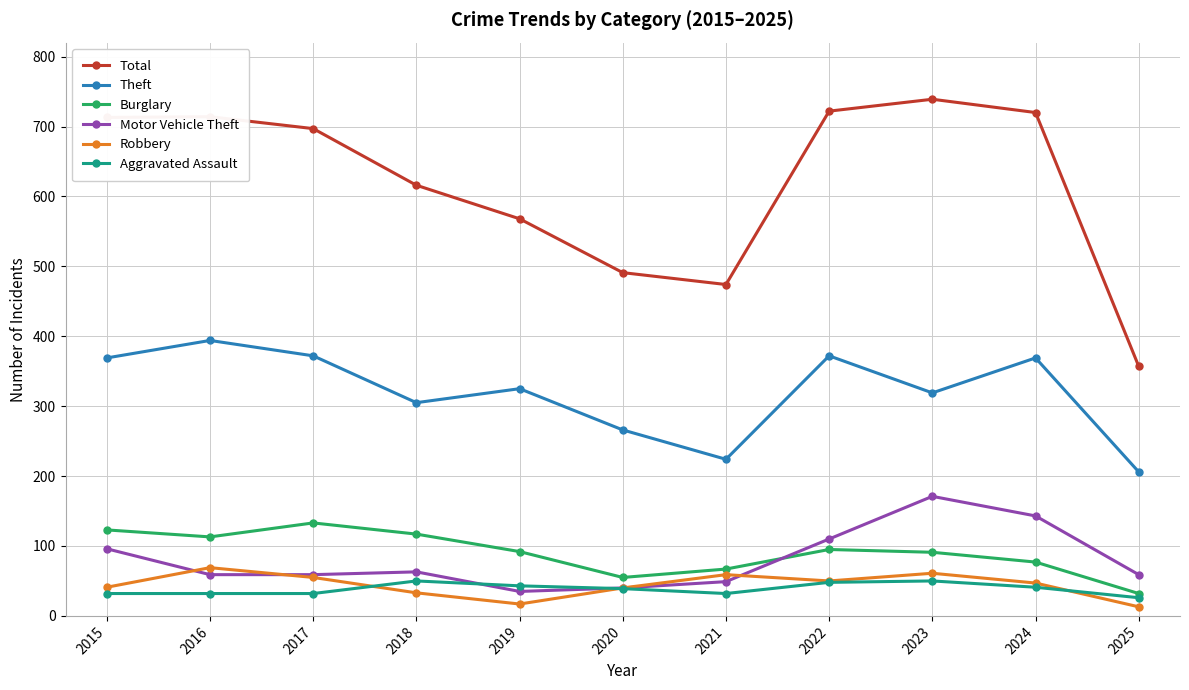

Read the Burglary value at 2024.

77